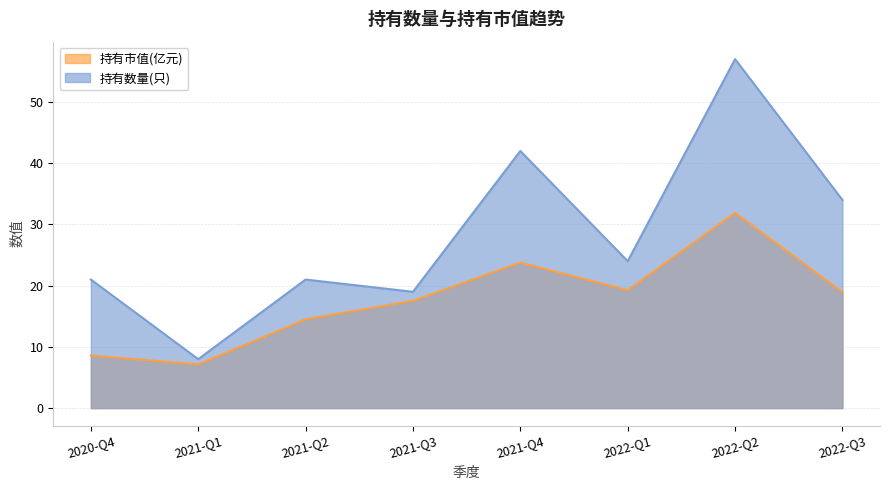

How many values in the 持有市值(亿元) series exceed 18?

4